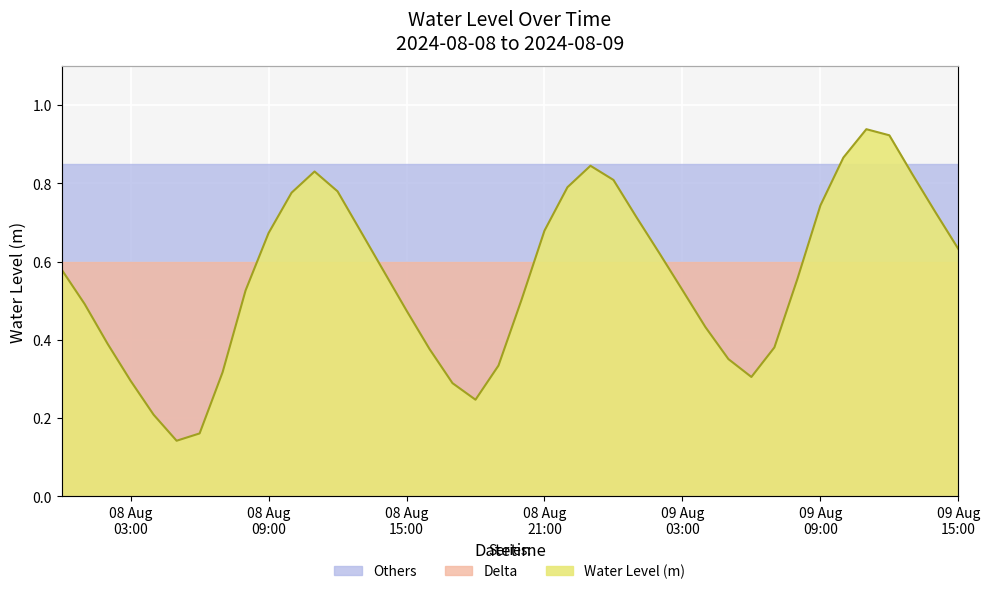

True or false: there are more than 1 points higher than both neighbors.

True